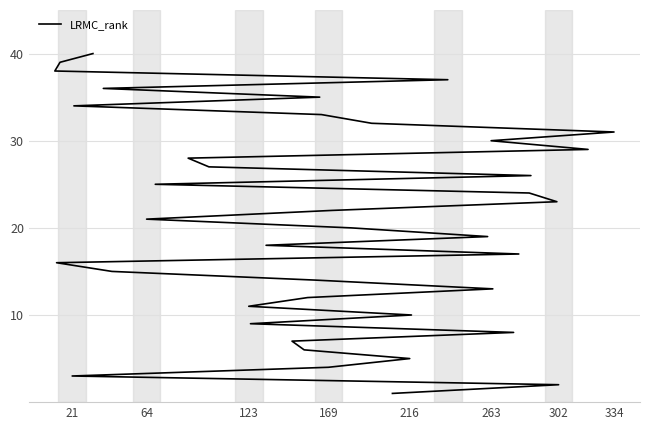

Between 216 and 263, which is larger?

263